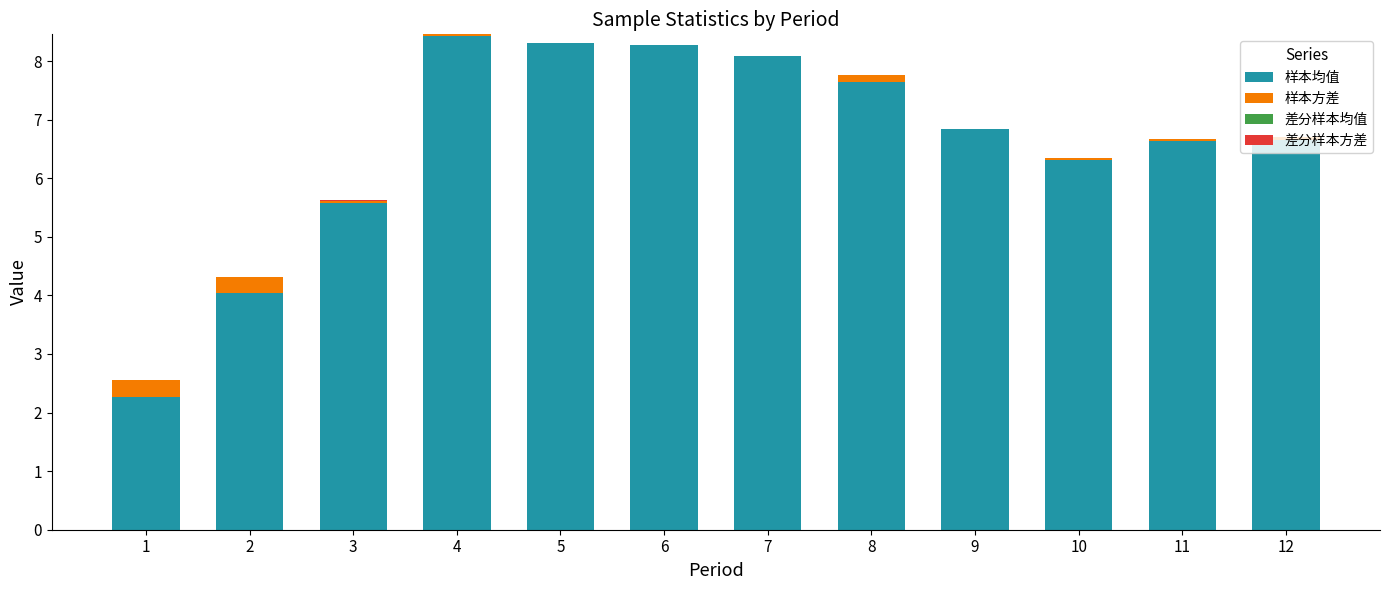

What is the sum of all 样本均值 values?

79.1